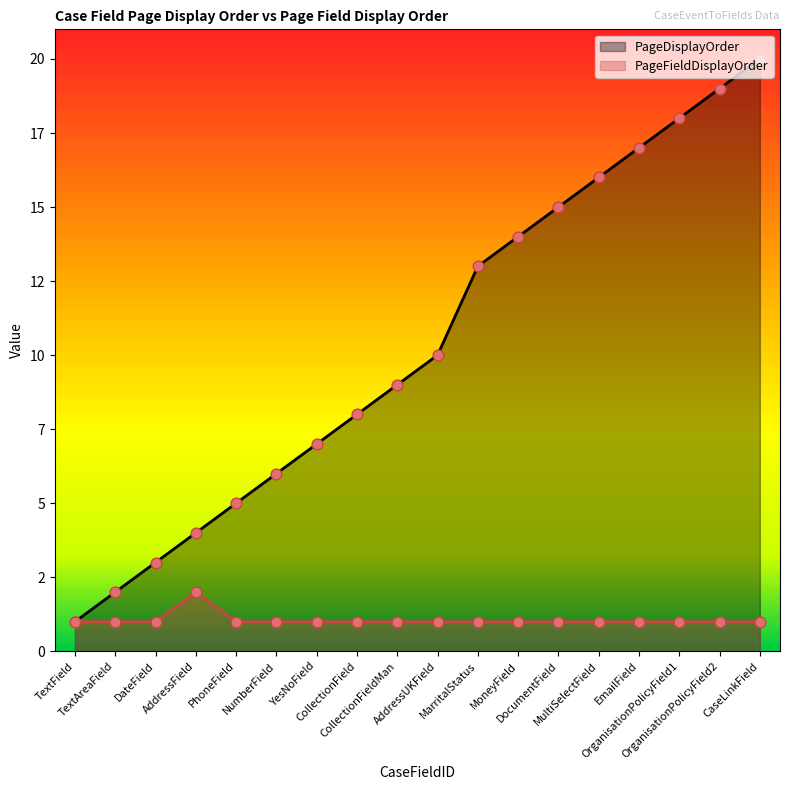

Which series has the largest Y range (max minus min)?

PageDisplayOrder